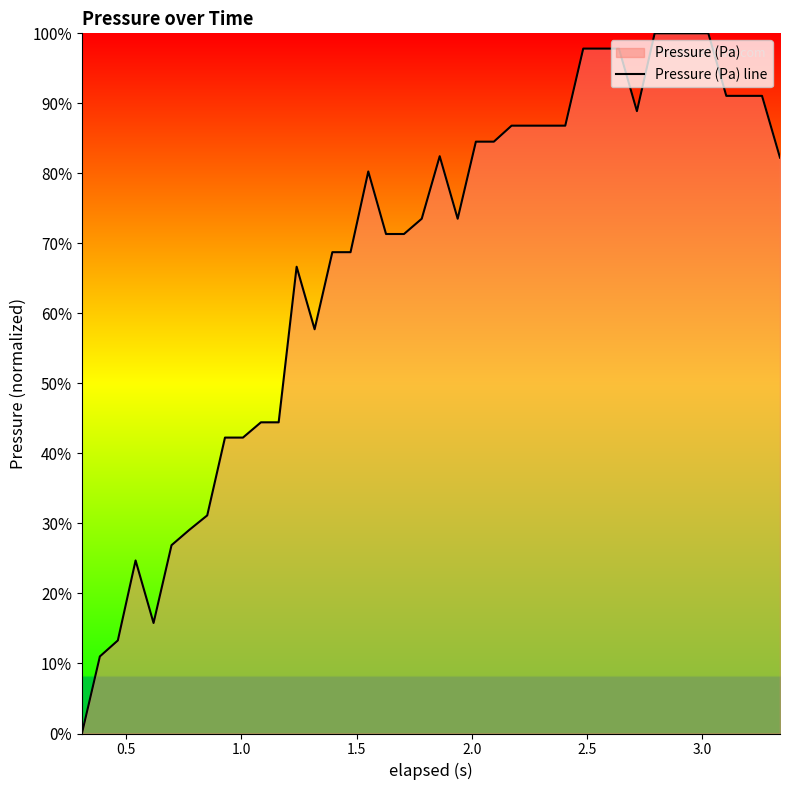

What is the value of the 29th point from the left?

97.8